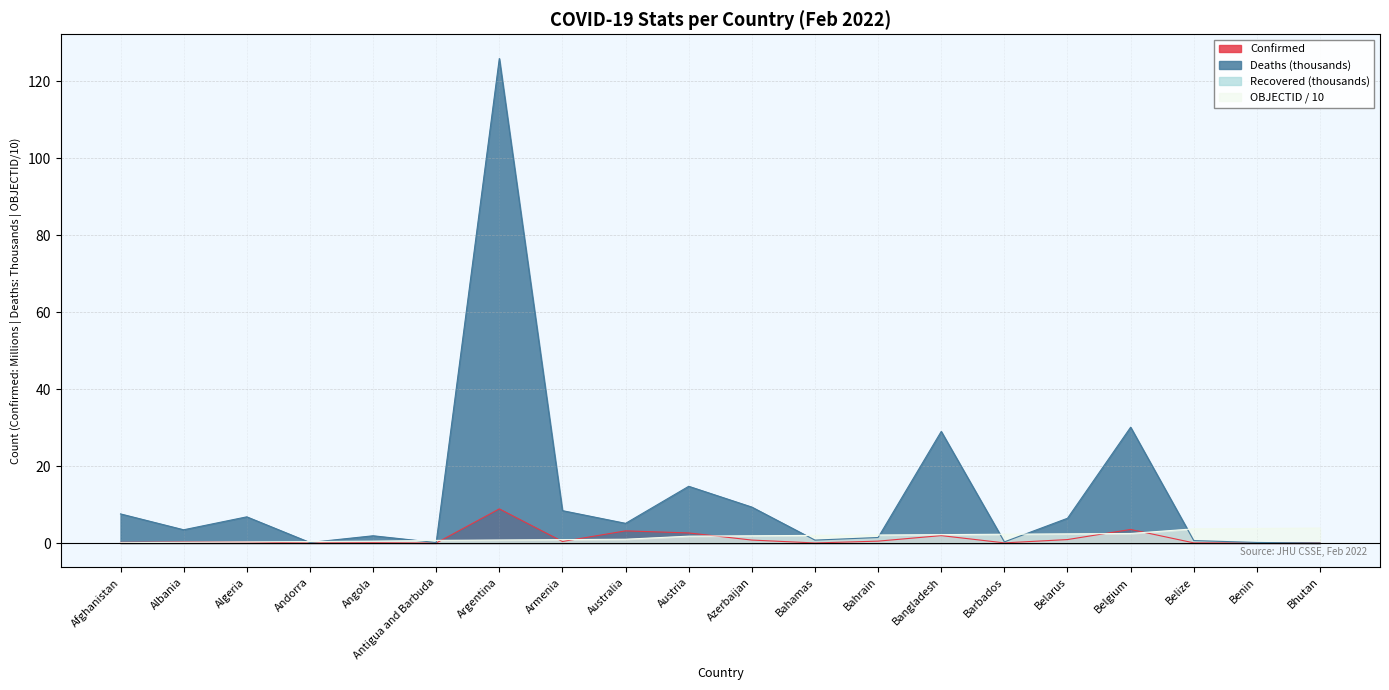

At how many categories does at least one series exceed 79?

1